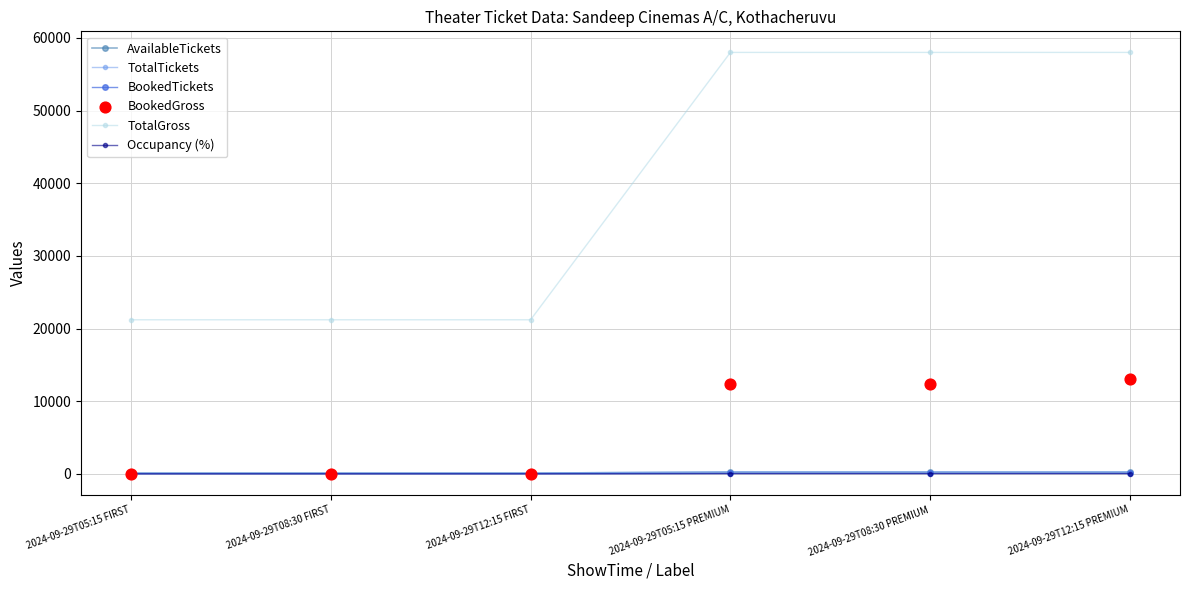

At which category is the sum across all series the highest?

2024-09-29T12:15 PREMIUM